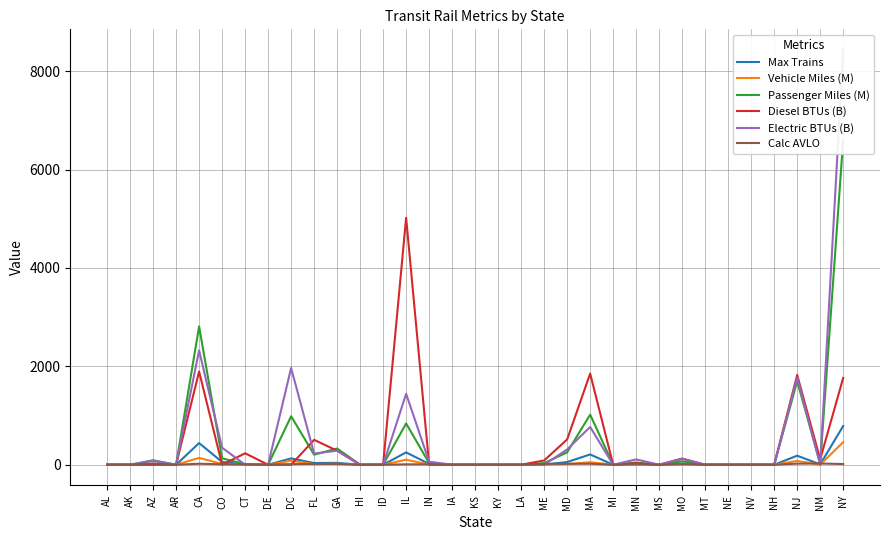

True or false: Vehicle Miles (M) and Passenger Miles (M) intersect in this chart.

False